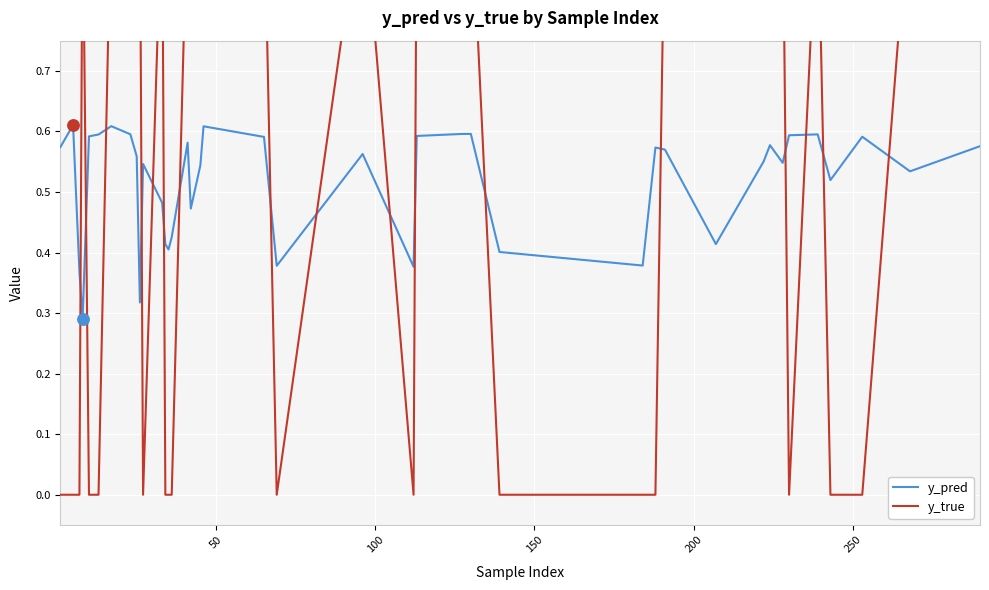

Which series contains the highest Y value?

y_true